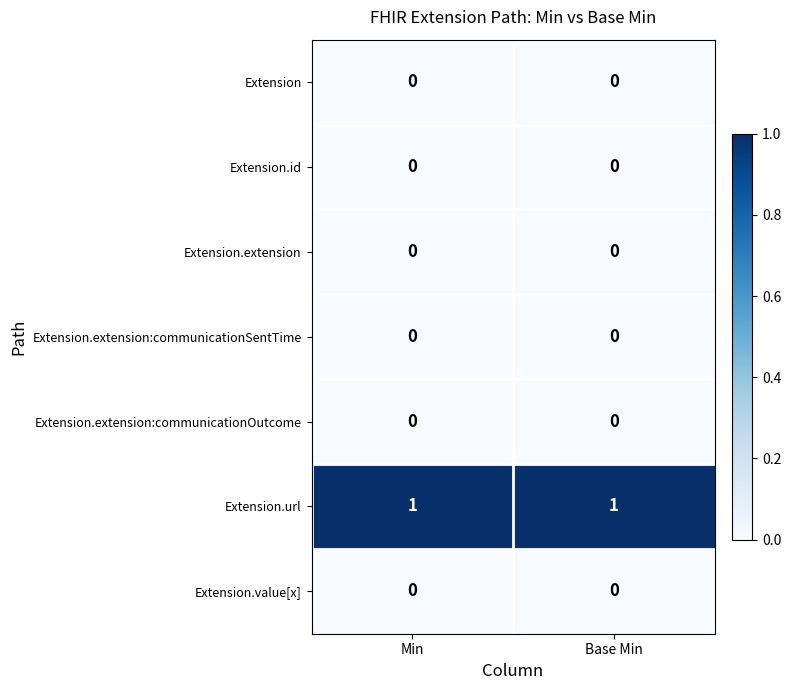

What is the total value across all series at Min?

1